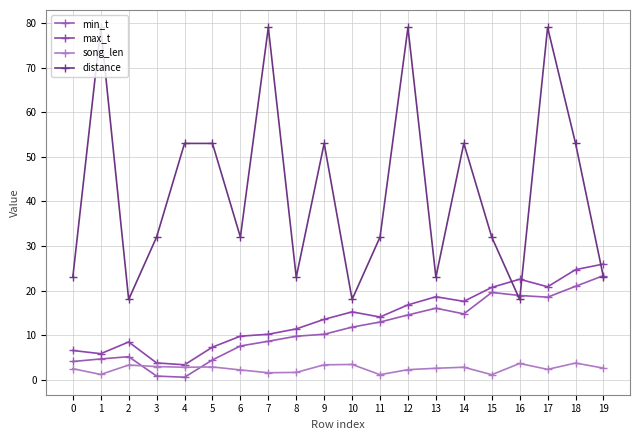

At which category does min_t reach its first local peak?

2